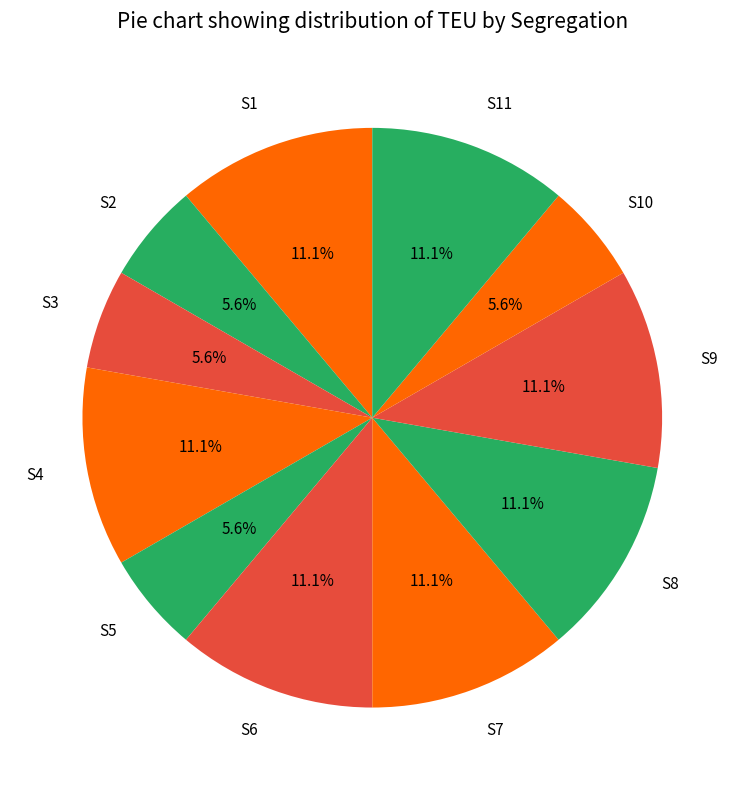

To the nearest percent, what is the combined percentage of S8 and S1?

22%